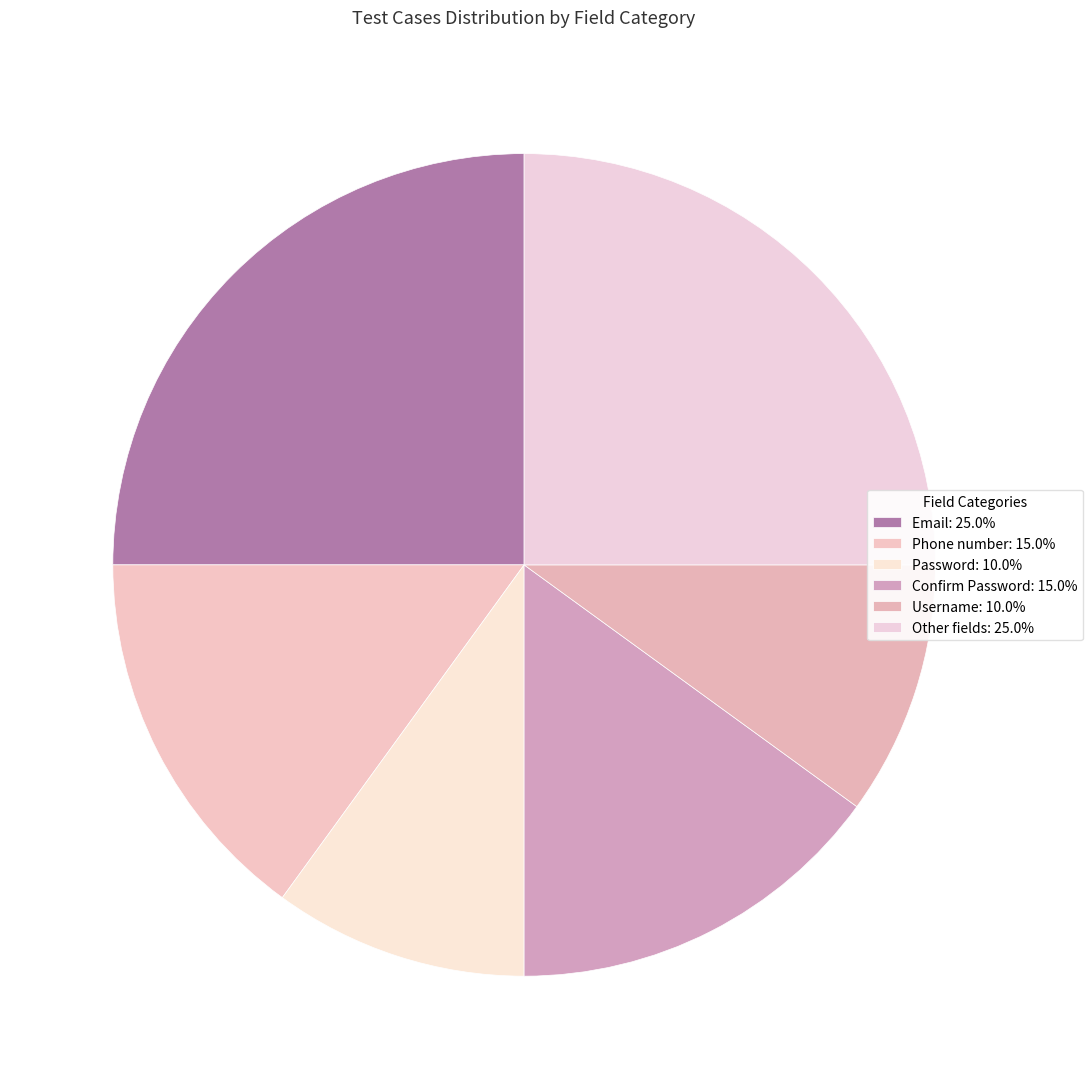

How many segments does this pie chart have?

6